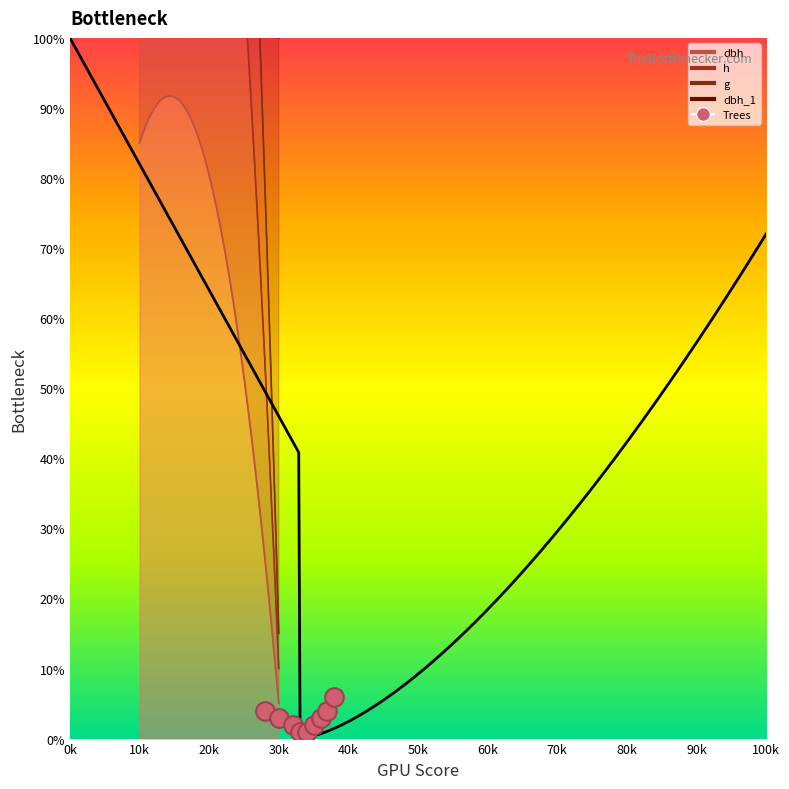

What is the change in value from 0k to 40k?

-3